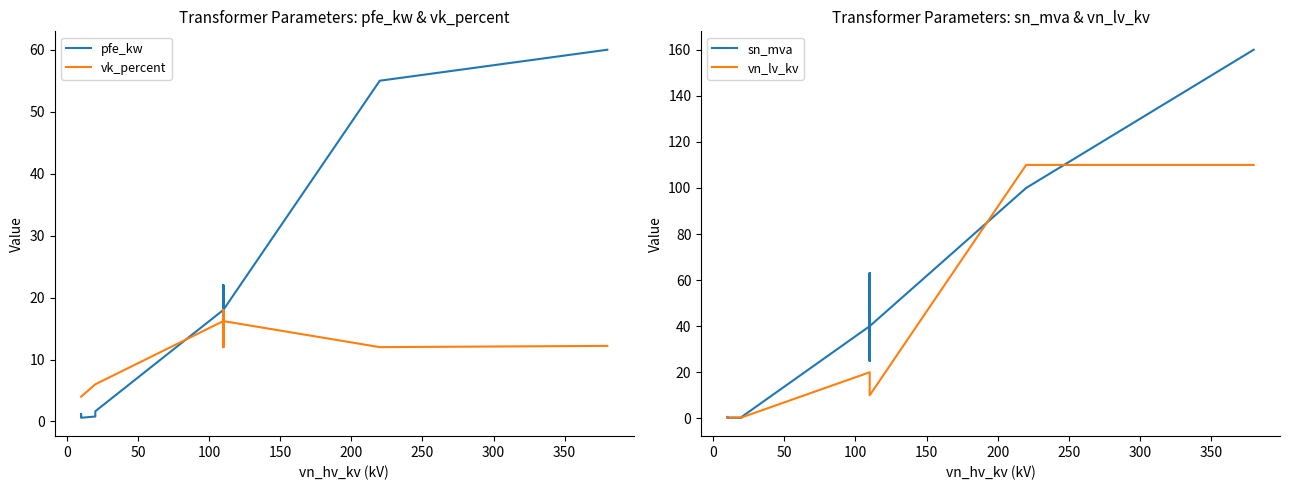

Reading left to right, what are all the values shown in this chart?

pfe_kw: 0.9	1.2	0.6	0.8	1.4	1.6	18.0	22.0	14.0	22.0	14.0	18.0	55.0	60.0
vk_percent: 4.0	4.0	4.0	6.0	6.0	6.0	16.2	18.0	12.0	18.0	12.0	16.2	12.0	12.2
sn_mva: 0.4	0.6	0.2	0.2	0.4	0.6	40.0	63.0	25.0	63.0	25.0	40.0	100.0	160.0
vn_lv_kv: 0.4	0.4	0.4	0.4	0.4	0.4	20.0	20.0	20.0	10.0	10.0	10.0	110.0	110.0